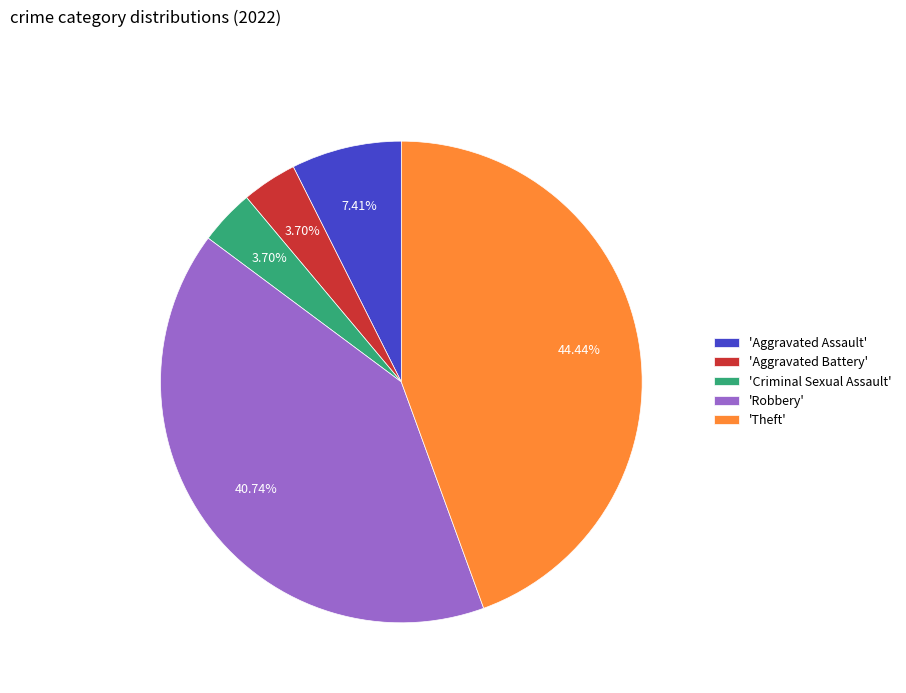

How many segments does this pie chart have?

5